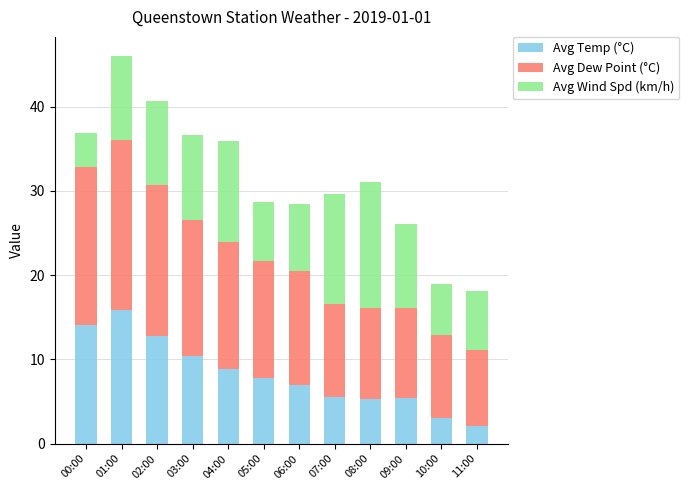

What is the highest value of the Avg Temp (°C) series?

15.9